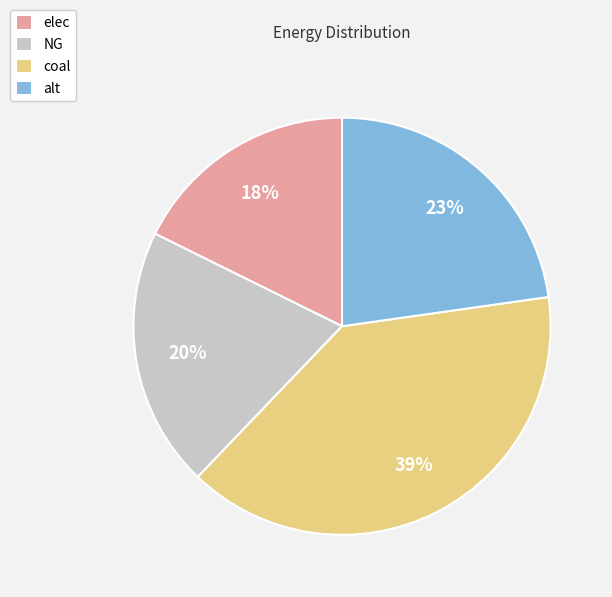

To the nearest percent, what is the average slice percentage?

25%